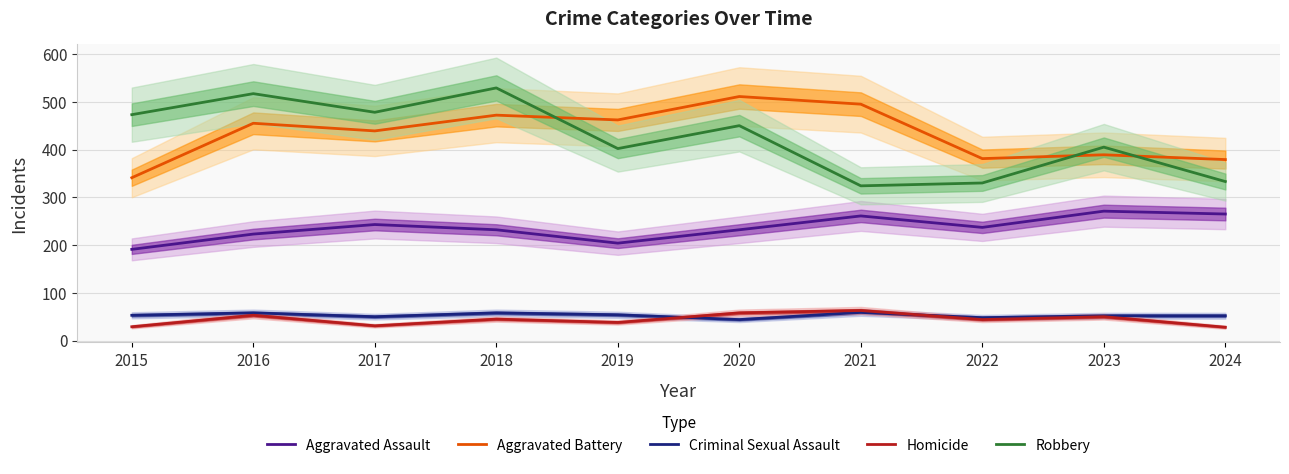

True or false: Aggravated Battery and Criminal Sexual Assault intersect in this chart.

False